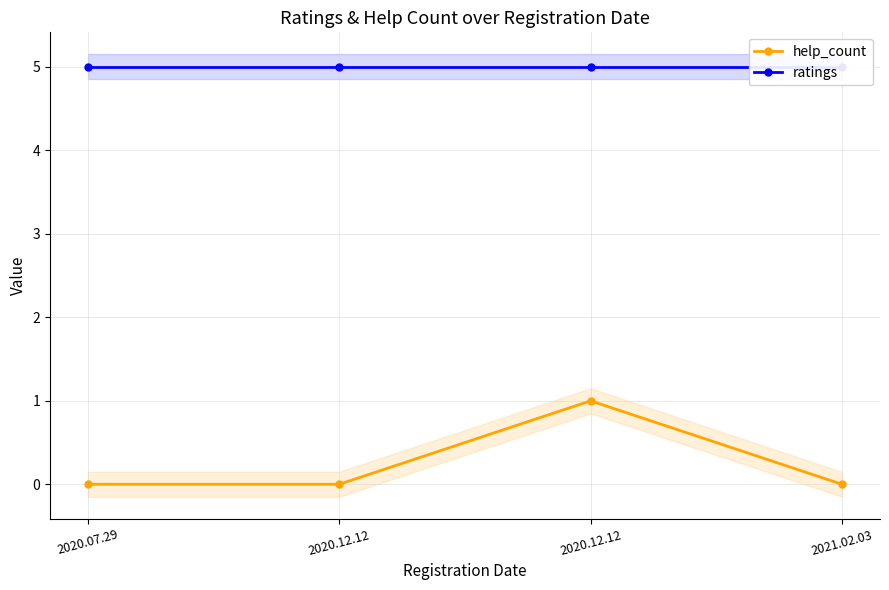

What is the difference between the maximum and minimum values in the help_count series?

1